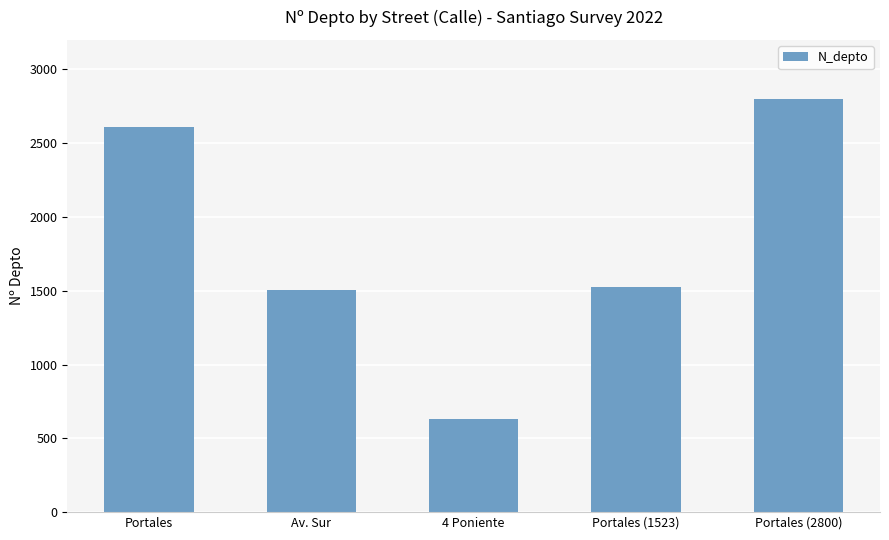

What is the minimum value shown in the chart?

630